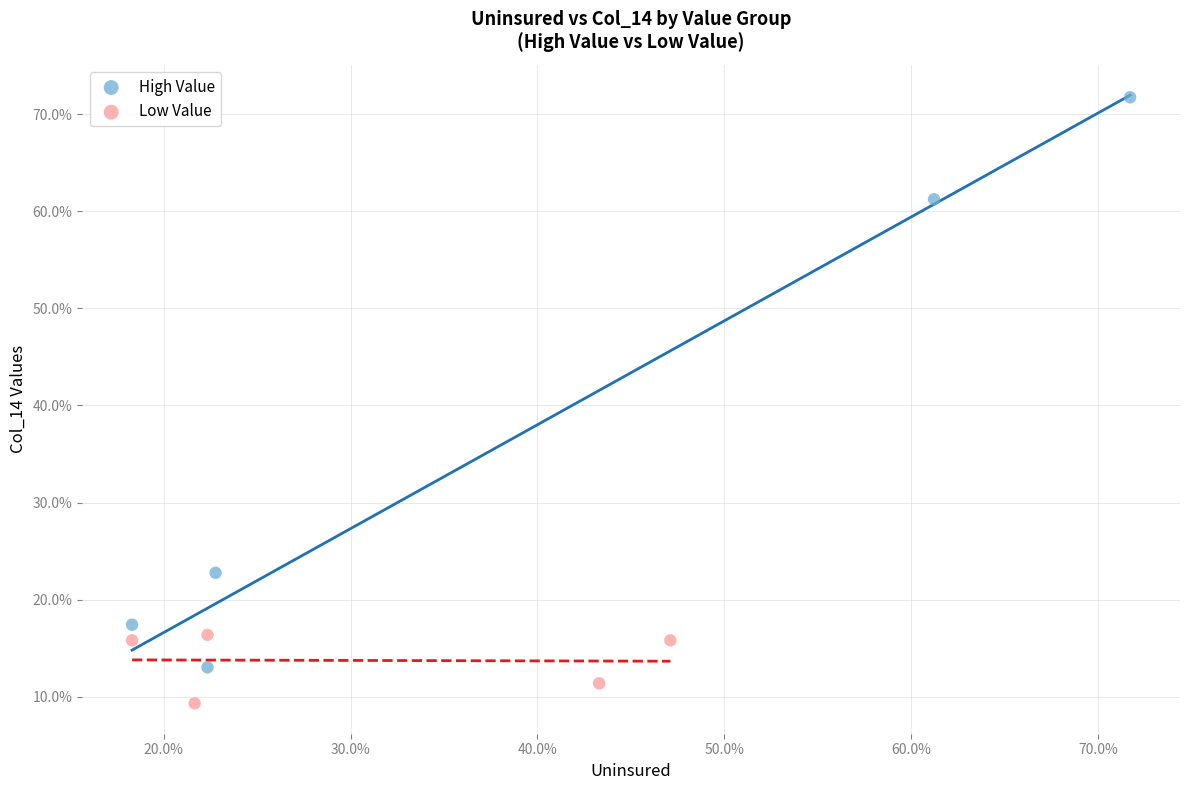

Which series has the largest Y range (max minus min)?

High Value